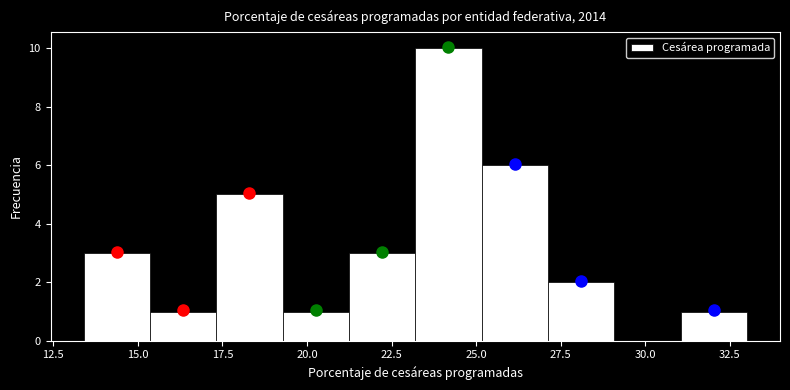

Around what value on the x-axis is the tallest bar? Give the approximate position of its centre, as read against the axis.

24.0